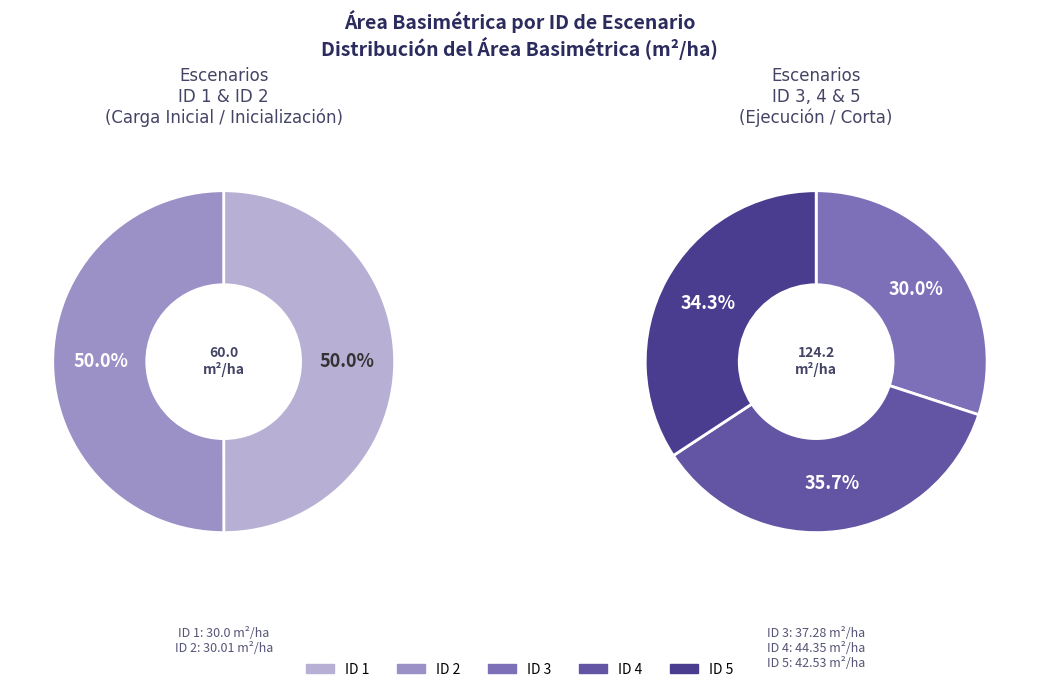

Does ID 2 account for over 50% of the chart?

No